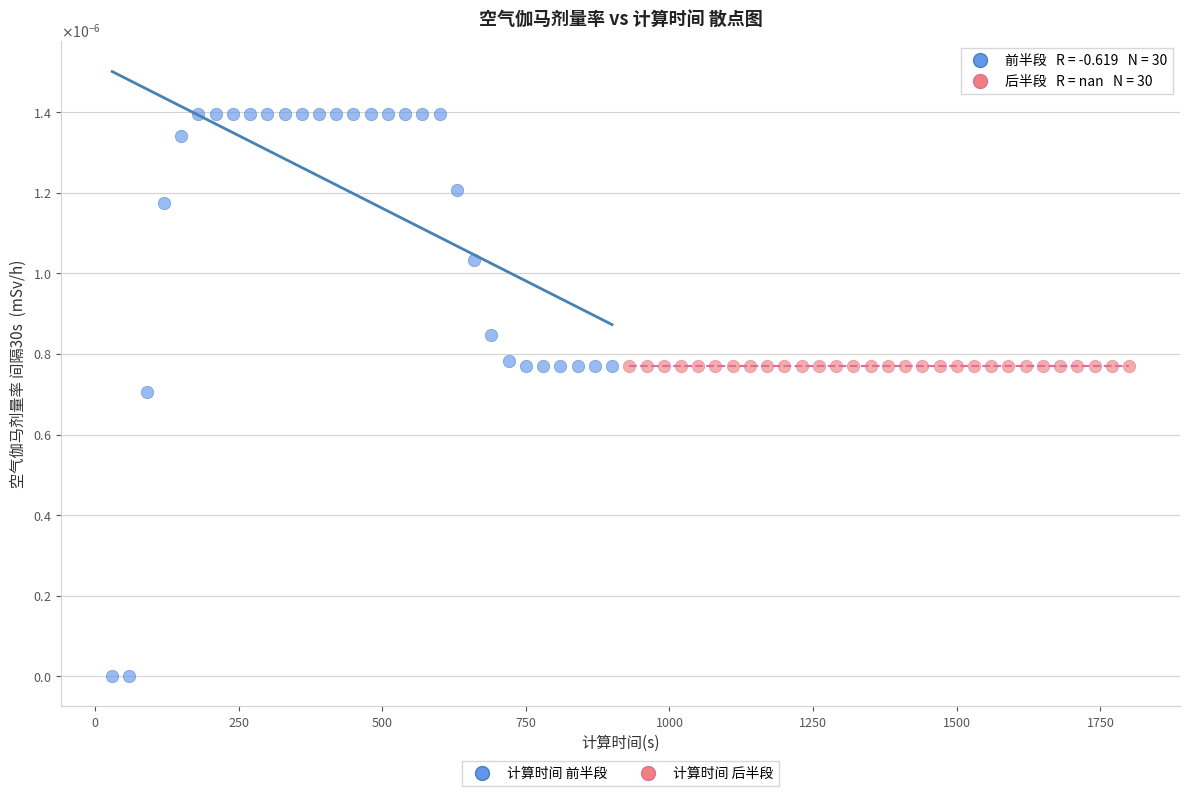

What are all the series names shown in the legend?

计算时间 前半段, 计算时间 后半段